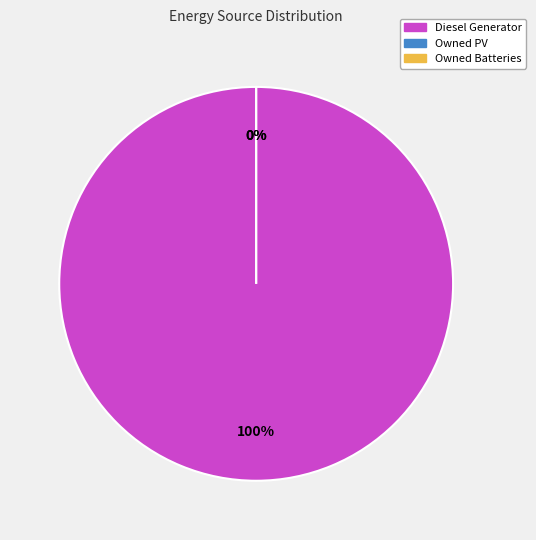

How many segments does this pie chart have?

3